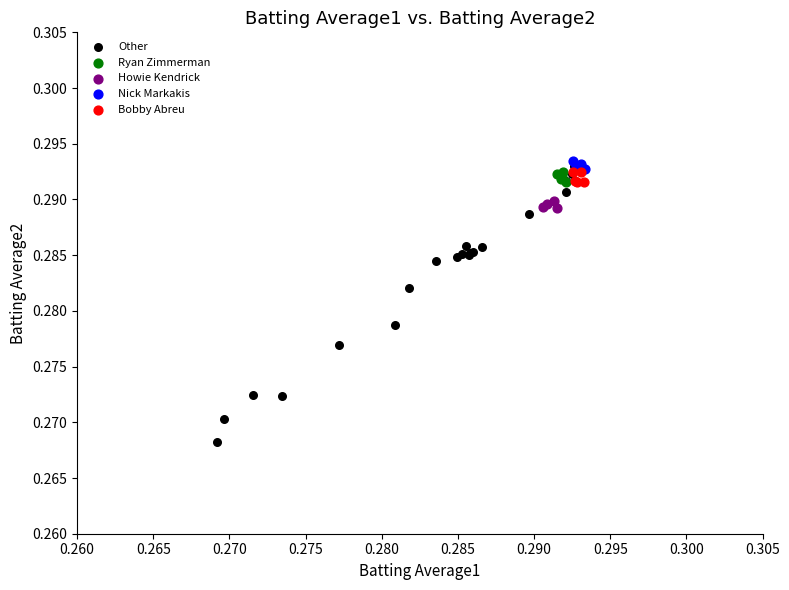

What are all the series names shown in the legend?

Other, Ryan Zimmerman, Howie Kendrick, Nick Markakis, Bobby Abreu